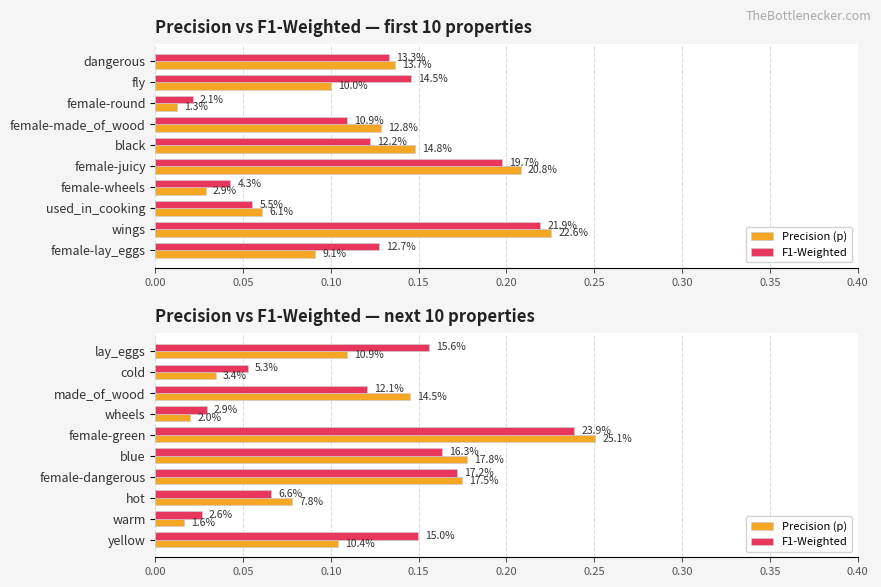

The value of F1-Weighted at warm is 0.0. True or false?

True